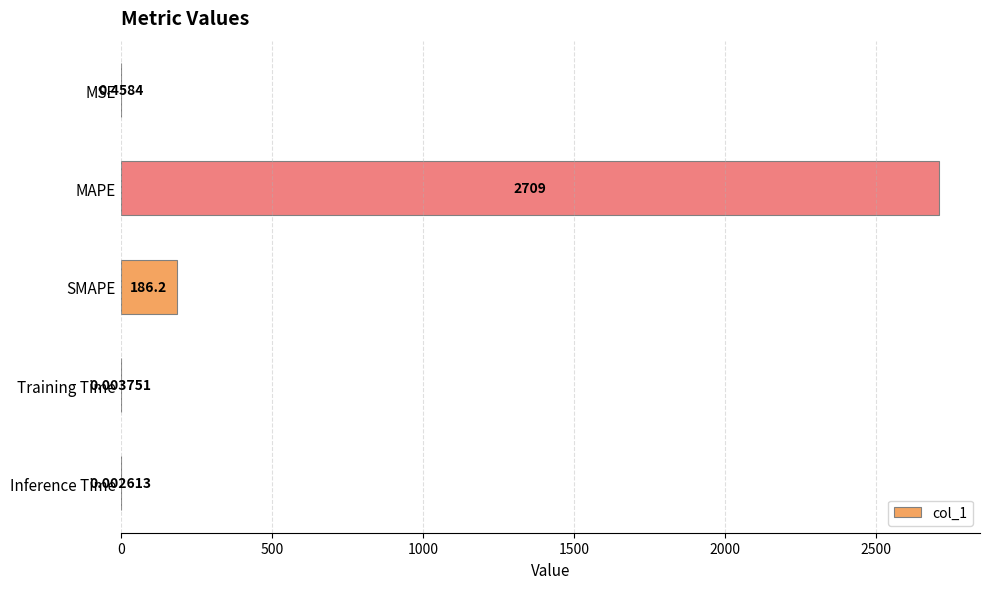

What is the change in value from MSE to Inference Time?

-0.5